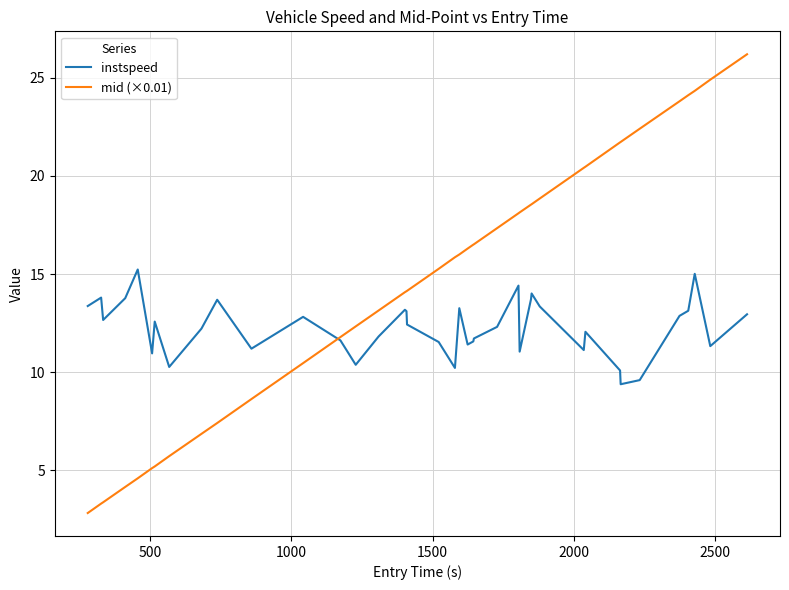

List the series in order of their overall mean, lowest first.

instspeed, mid (×0.01)